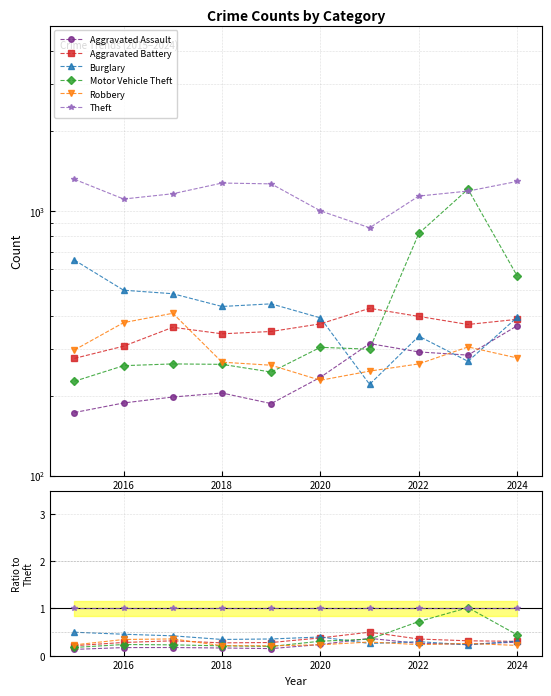

True or false: Theft has more than 2 interior local peaks.

False